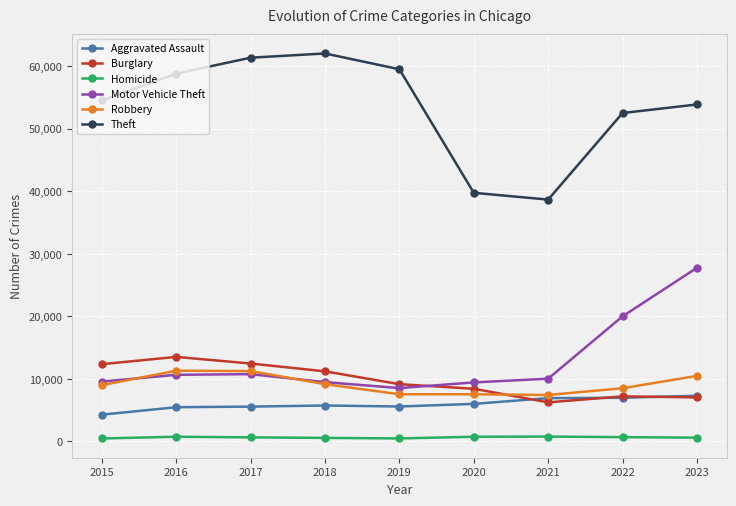

At which label is Motor Vehicle Theft closest to 18145?

2022